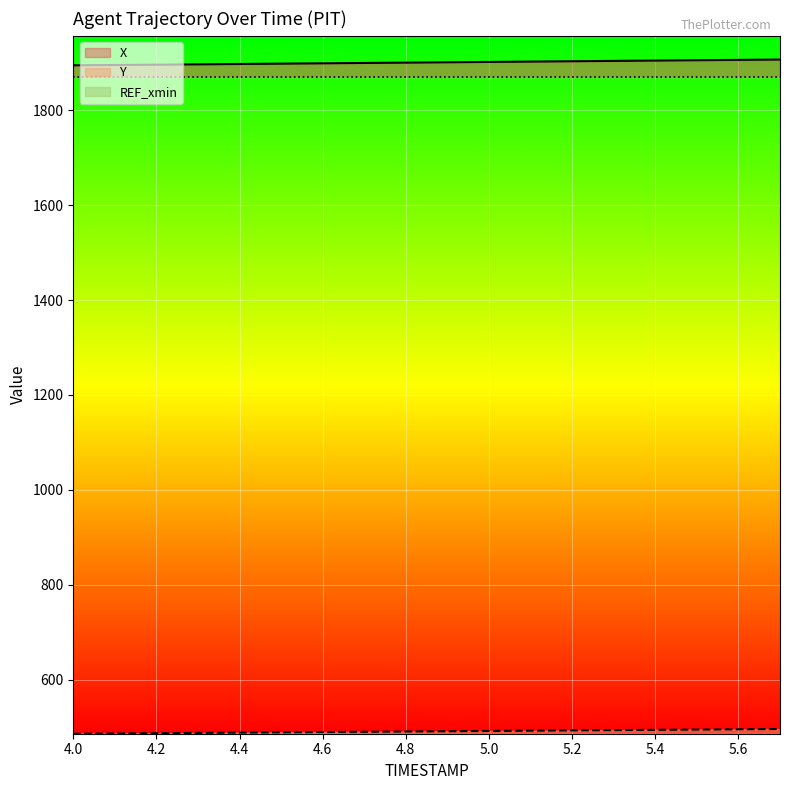

What is the difference between the X values at 5.7 and 4.0?

12.2